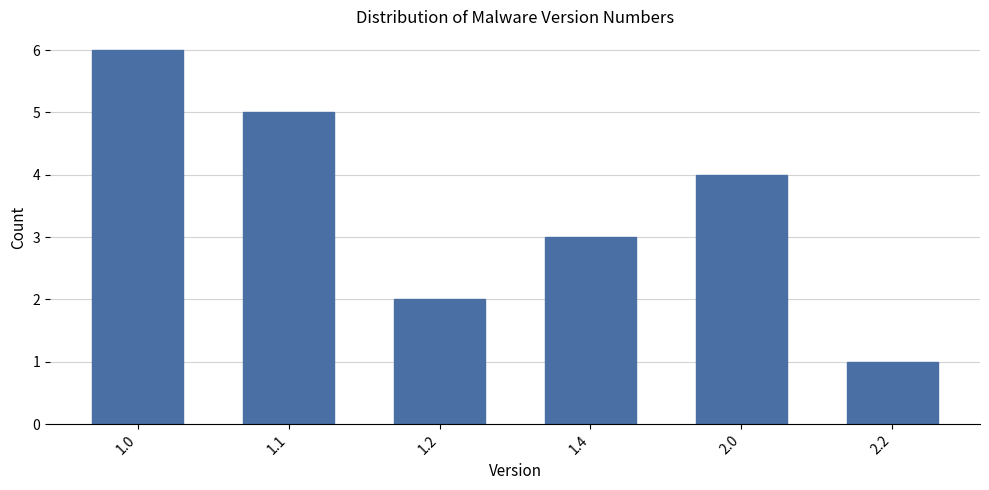

Reading left to right, transcribe all the data shown in this chart.

1.0=6	1.1=5	1.2=2	1.4=3	2.0=4	2.2=1